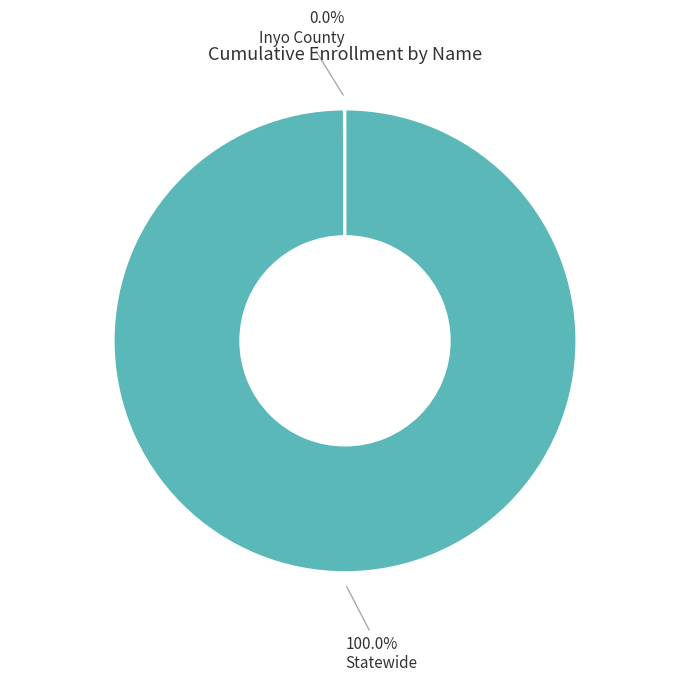

Is there a majority slice in this chart?

Yes